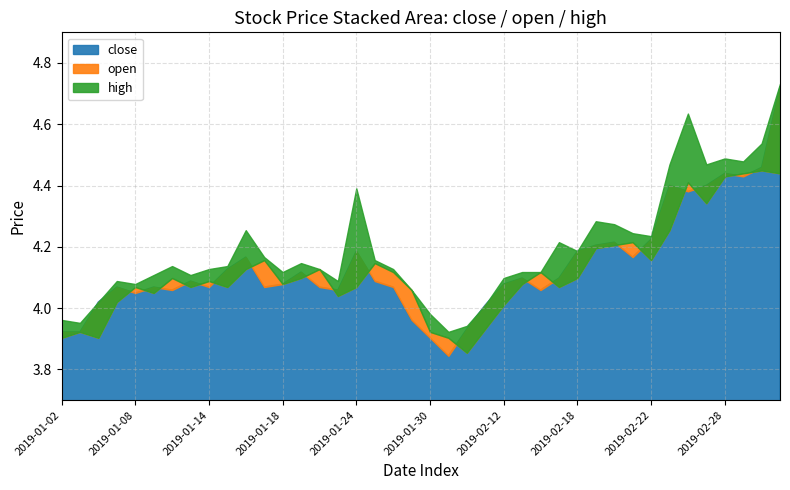

At which category is the sum across all series the highest?

2019-03-05